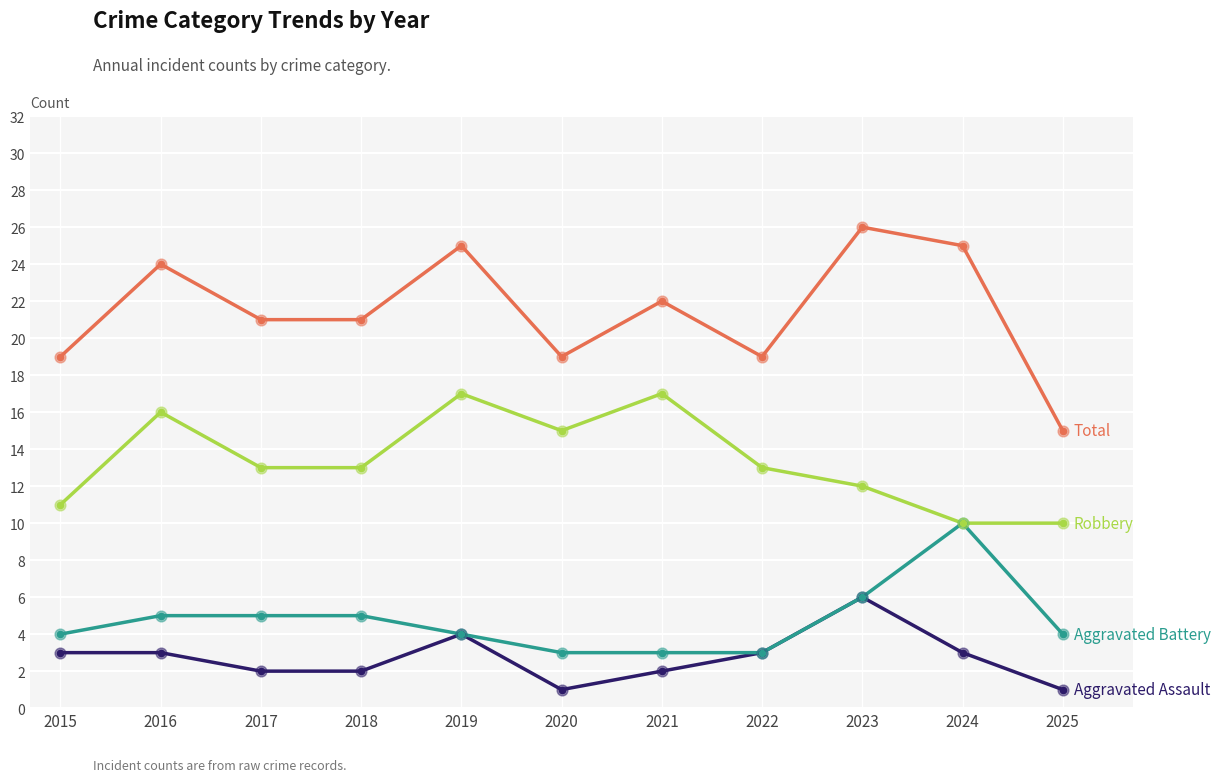

What is the spread (max minus min) of values at 2021?

20